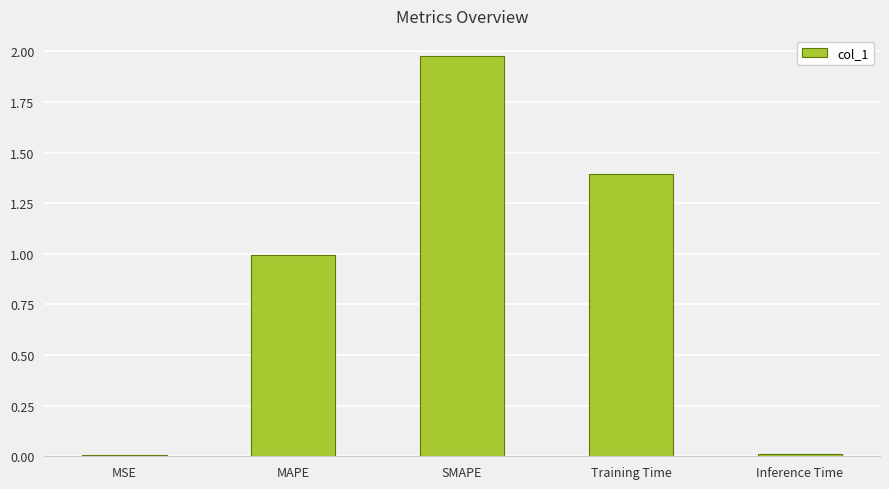

What is the sum of all values?

4.4